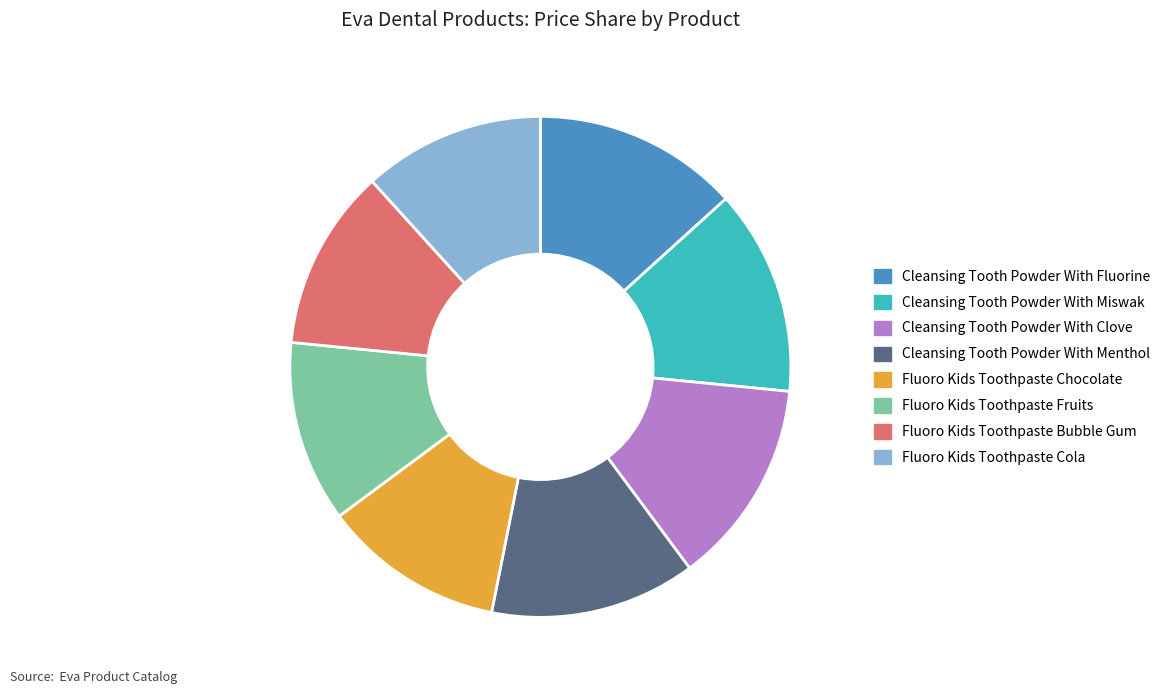

Do Fluoro Kids Toothpaste Chocolate and Cleansing Tooth Powder With Menthol together represent more than half of the pie?

No